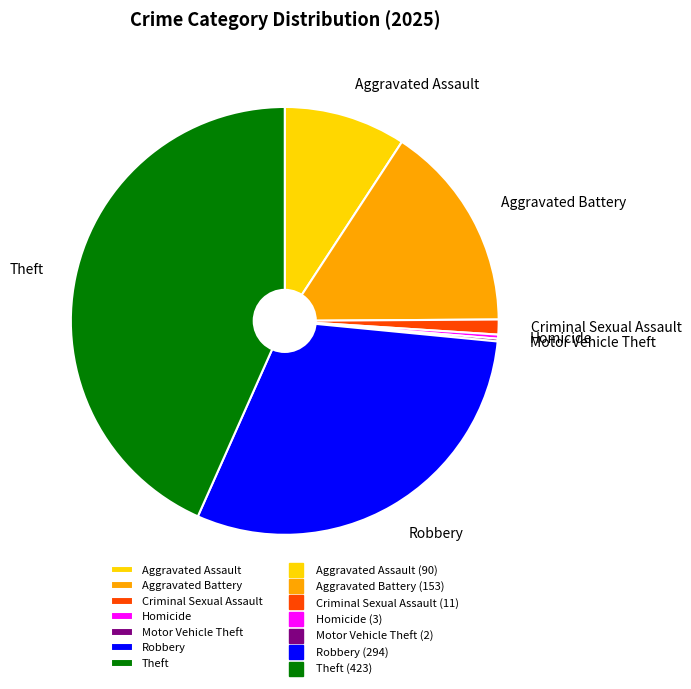

Does Aggravated Assault represent more than half of the total?

No